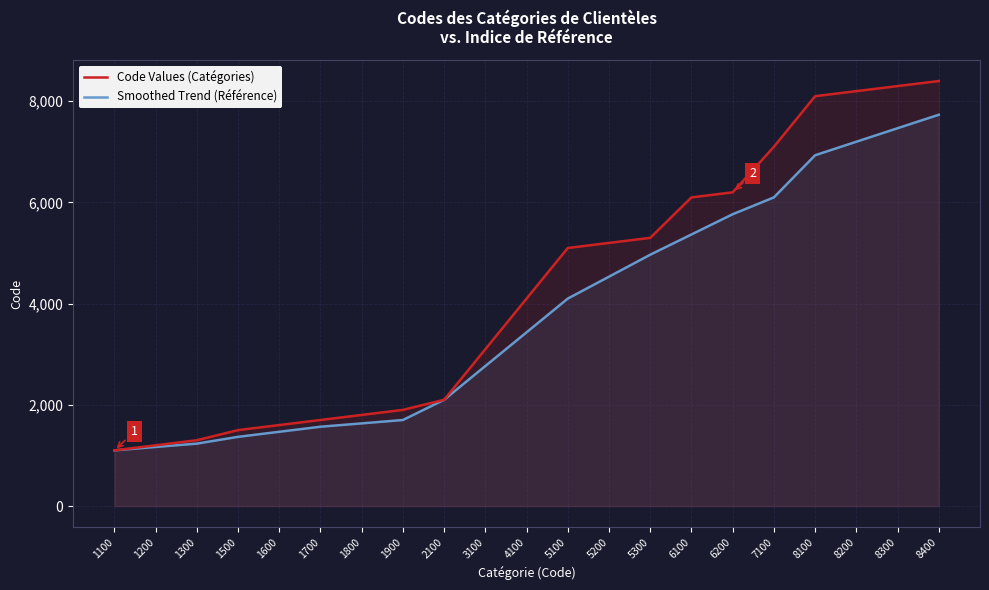

What is the difference between the highest and lowest values at 5200?

667